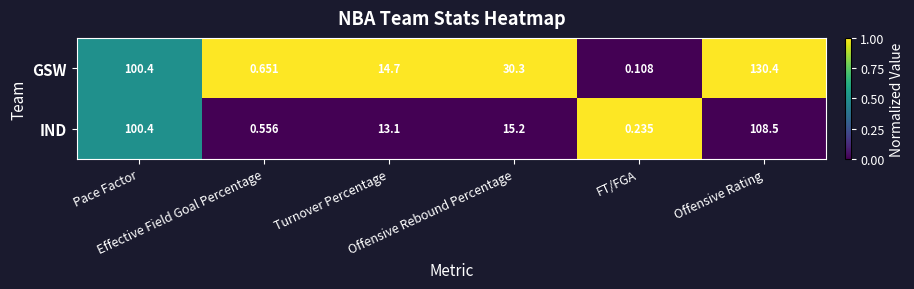

Which series has the largest total across all categories?

GSW